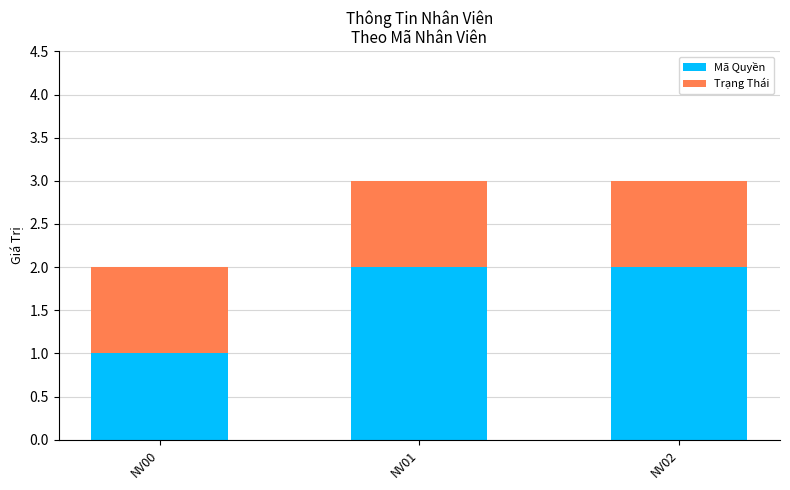

What is the sum of all Mã Quyền values?

5